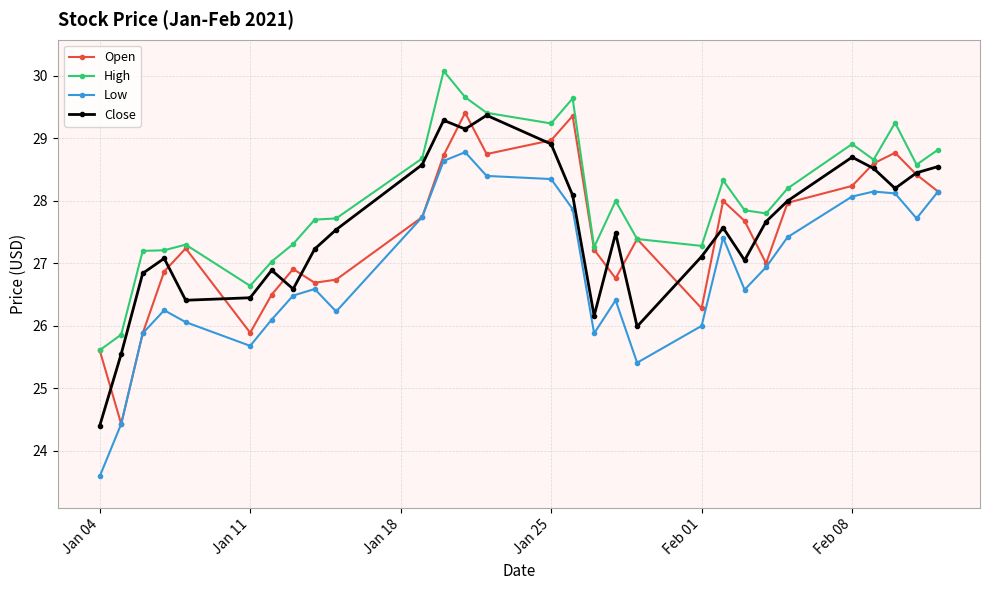

What is the sum of all Close values?

797.8